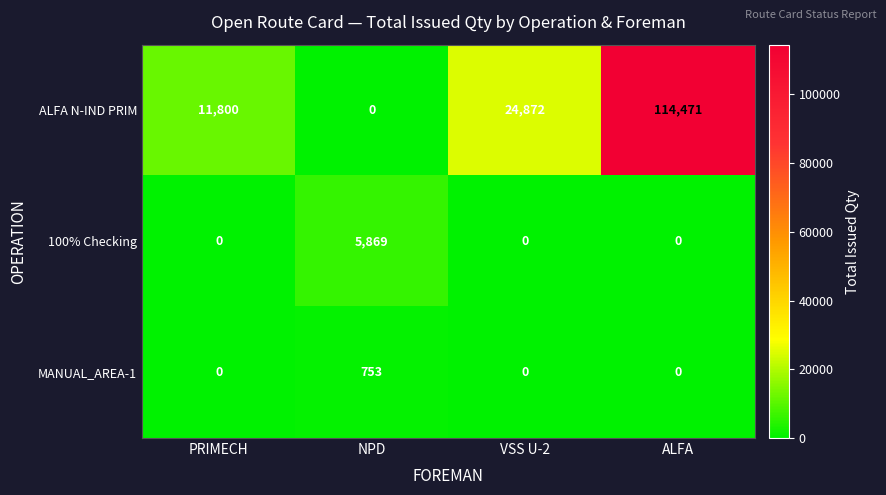

Which series has the largest total across all categories?

ALFA N-IND PRIM